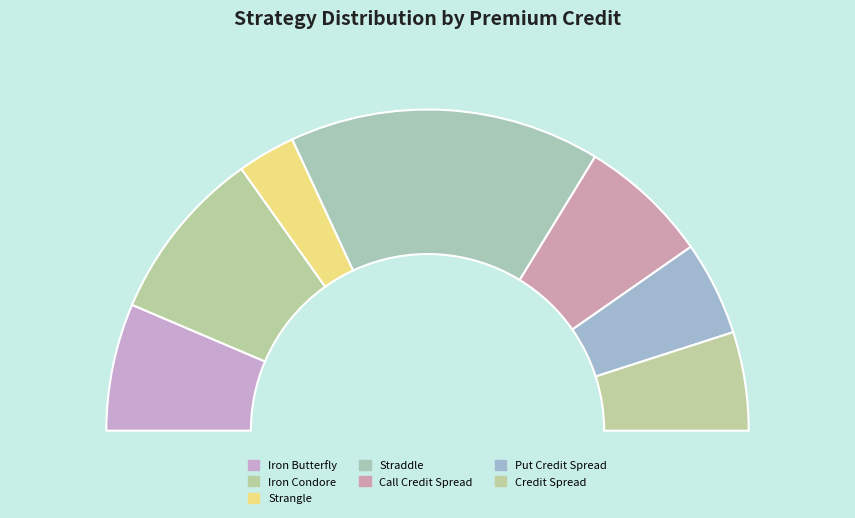

Which category has the biggest portion of the pie?

Straddle